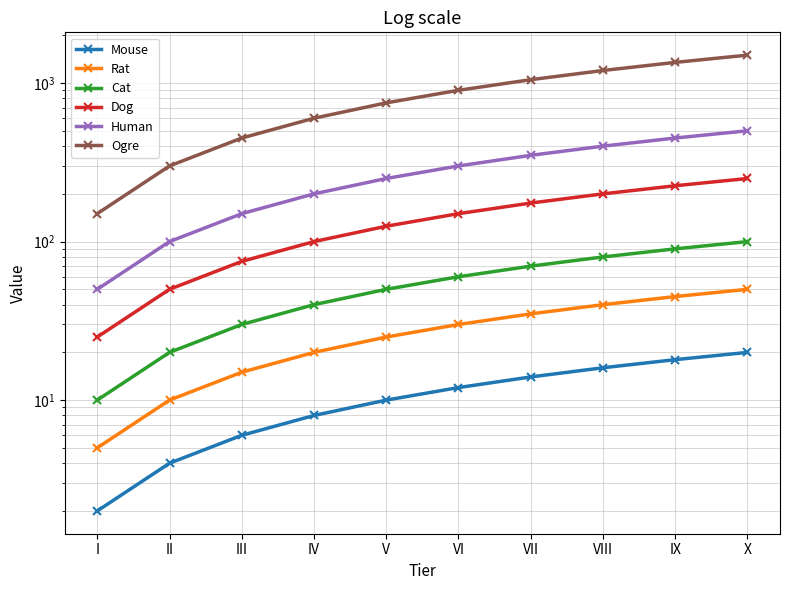

Does the chart display data point markers on the line(s)?

Yes